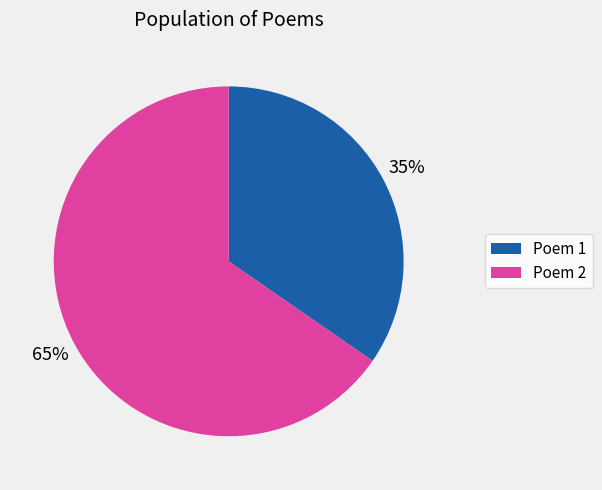

Is there a majority slice in this chart?

Yes